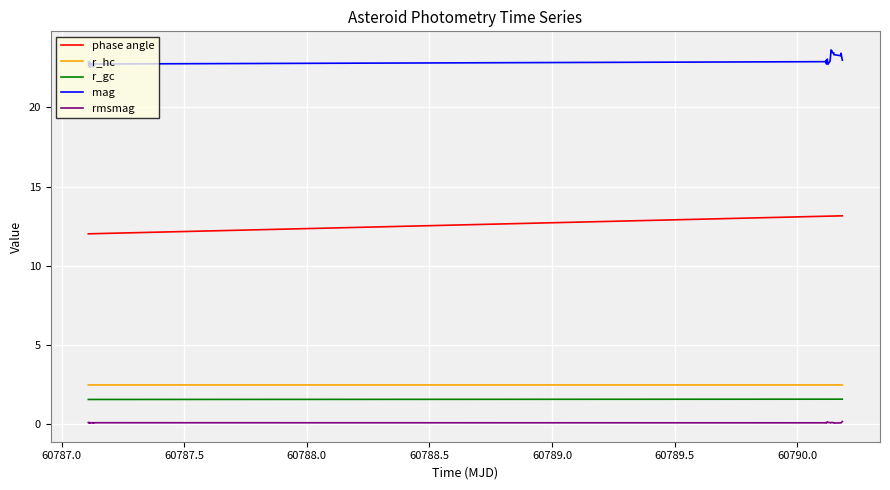

What is the sum of all rmsmag values?

3.9